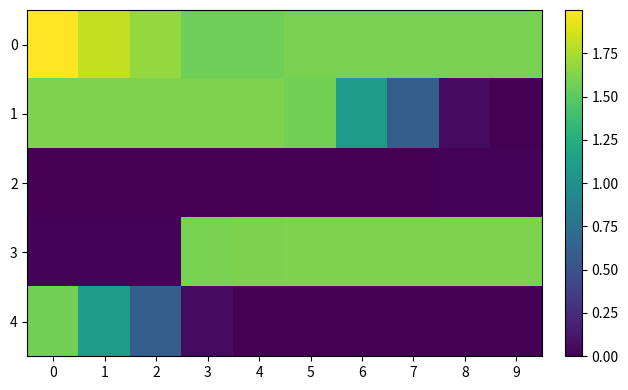

Reading left to right, list all the values displayed in this chart.

0: 0=2.0	1=1.8	2=1.7	3=1.6	4=1.6	5=1.6	6=1.6	7=1.6	8=1.6	9=1.6
1: 0=1.6	1=1.6	2=1.6	3=1.6	4=1.6	5=1.6	6=1.1	7=0.6	8=0.1	9=0.0
2: 0=0.0	1=0.0	2=0.0	3=0.0	4=0.0	5=0.0	6=0.0	7=0.0	8=0.0	9=0.0
3: 0=0.0	1=0.0	2=0.0	3=1.6	4=1.6	5=1.6	6=1.6	7=1.6	8=1.6	9=1.6
4: 0=1.6	1=1.1	2=0.6	3=0.1	4=0.0	5=0.0	6=0.0	7=0.0	8=0.0	9=0.0